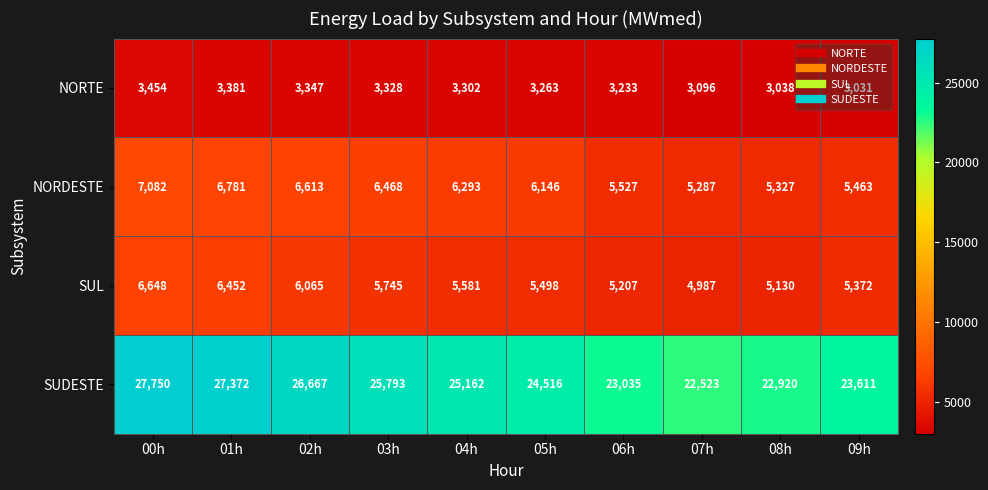

What is the difference between the maximum and minimum values in the NORDESTE series?

1795